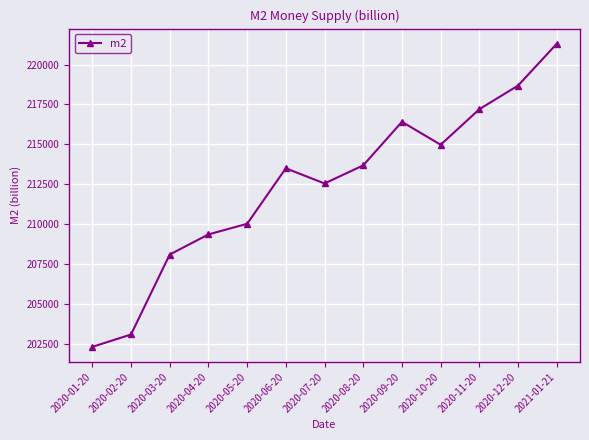

What is the label of the 9th point from the left?

2020-09-20